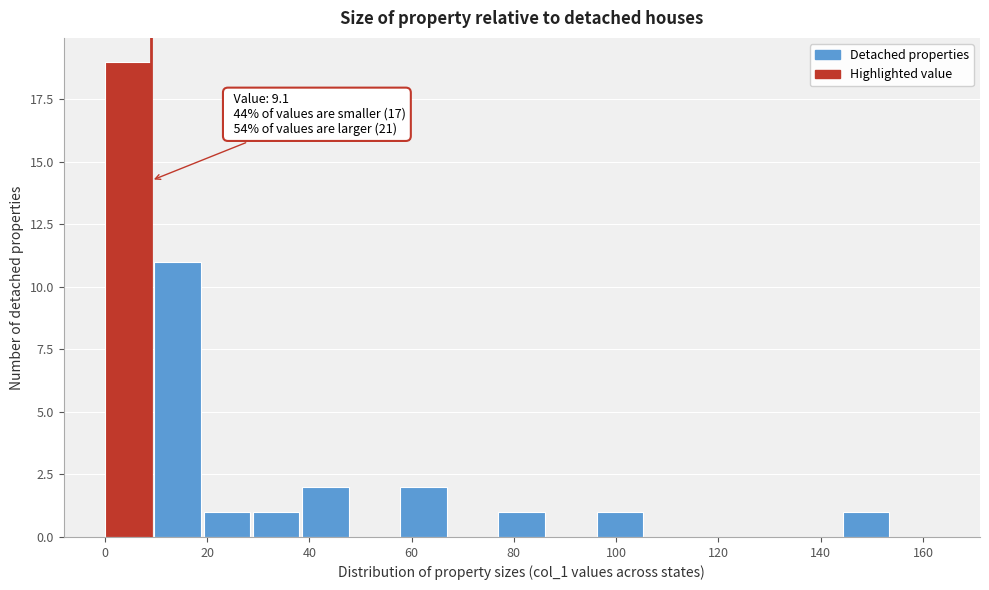

Over which range of the x-axis is the bar tallest?

0 to 10